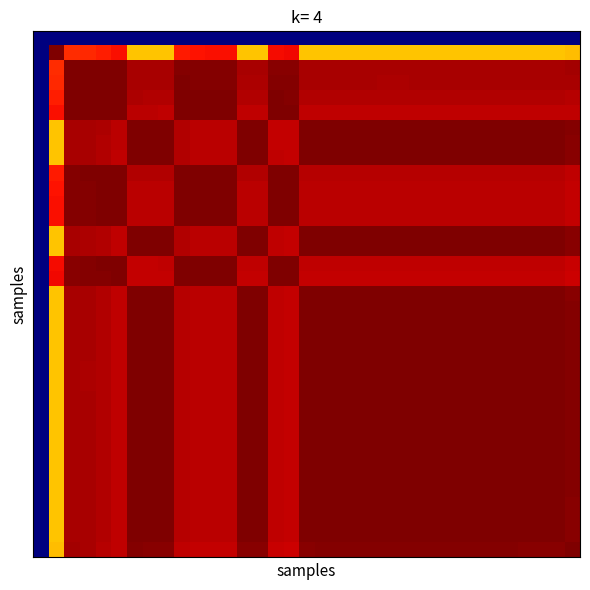

At which category does the chart reach its peak across all series?

32